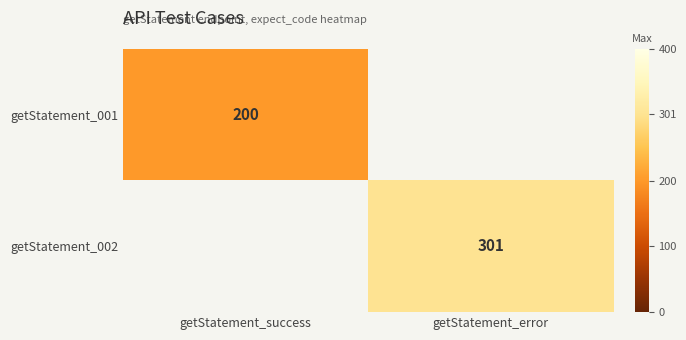

Is it true that getStatement_001 equals 200 at getStatement_success?

True